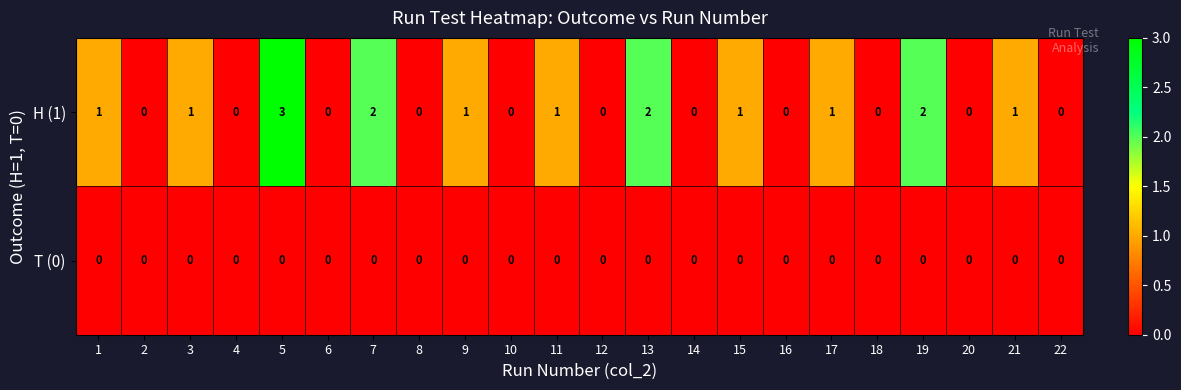

At 15, list the series in order from largest to smallest.

H (1), T (0)